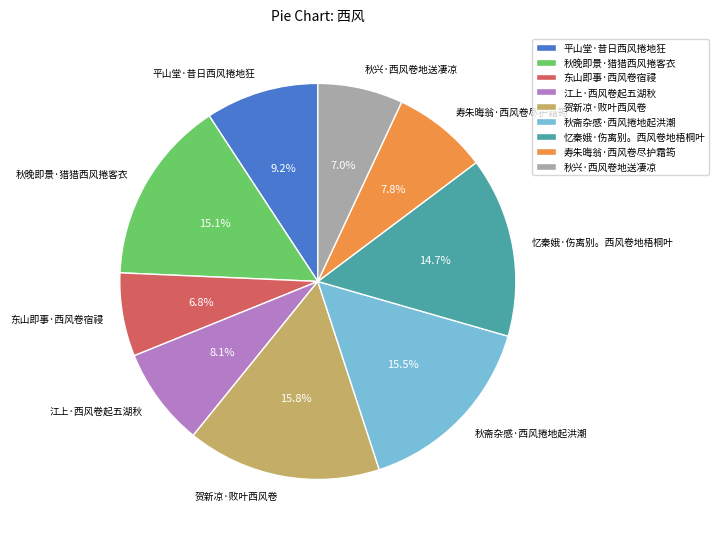

To the nearest percent, what portion does 秋晚即景·猎猎西风捲客衣 represent?

15%